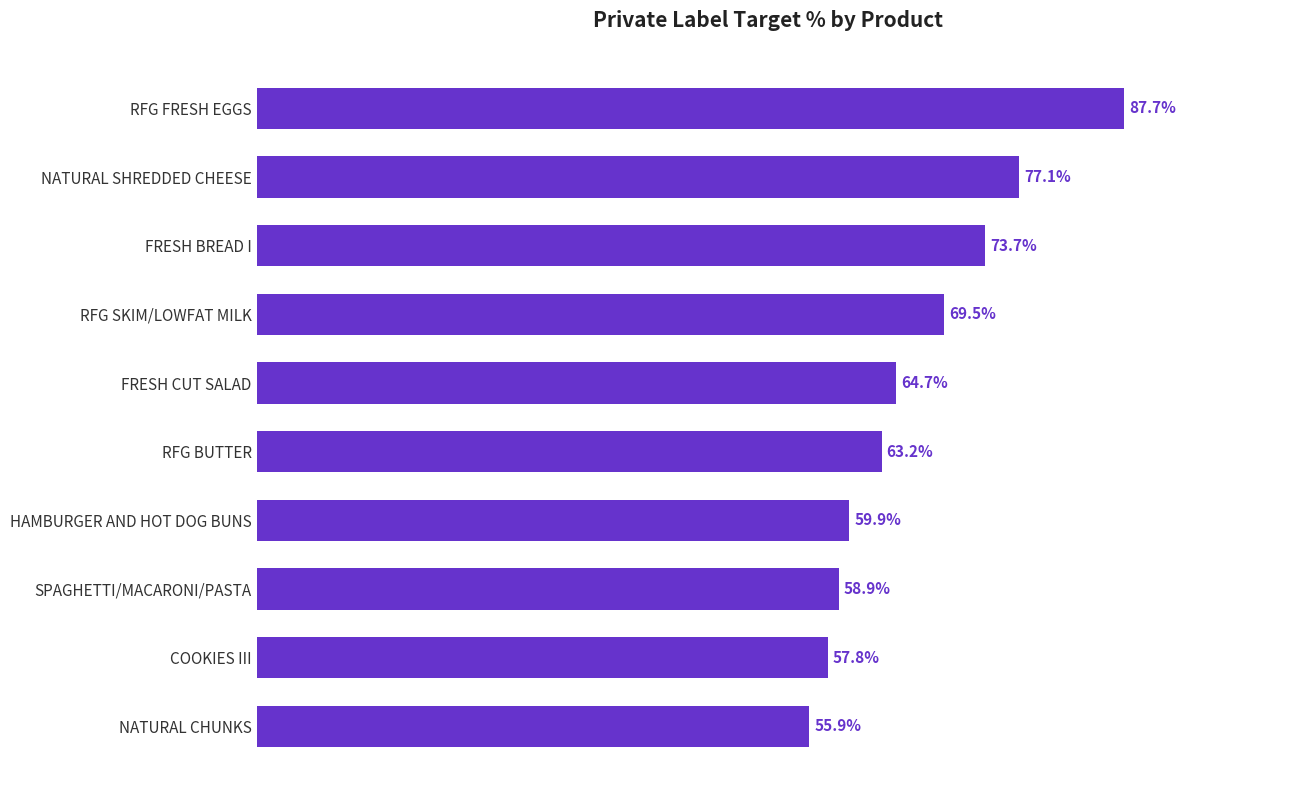

At which category does the chart reach its peak across all series?

RFG FRESH EGGS